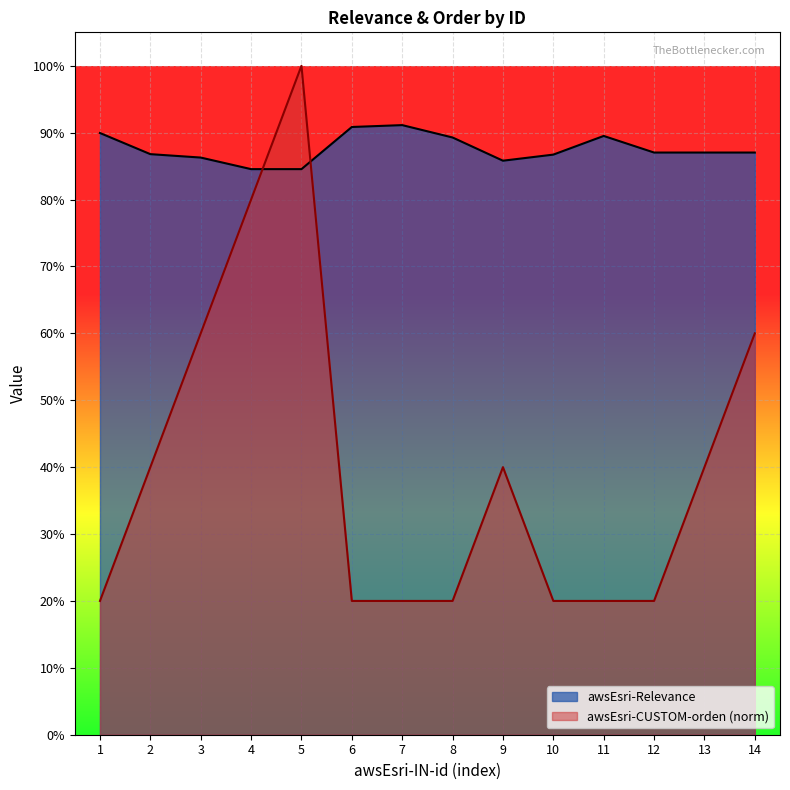

Is it true that awsEsri-Relevance equals 1.3 at 14?

False